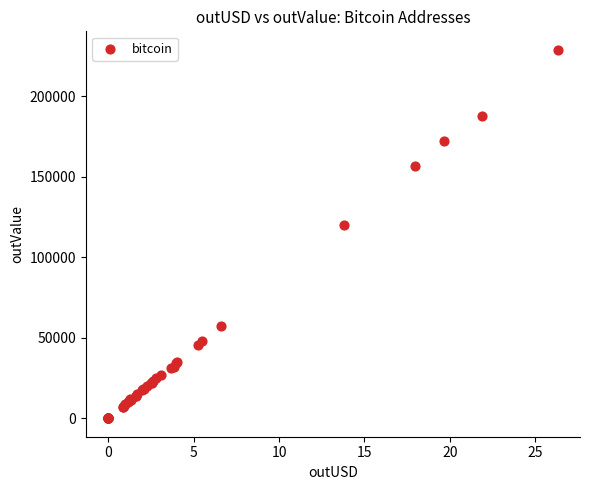

What Y value in the scatter plot is closest to 114441?

120169.8